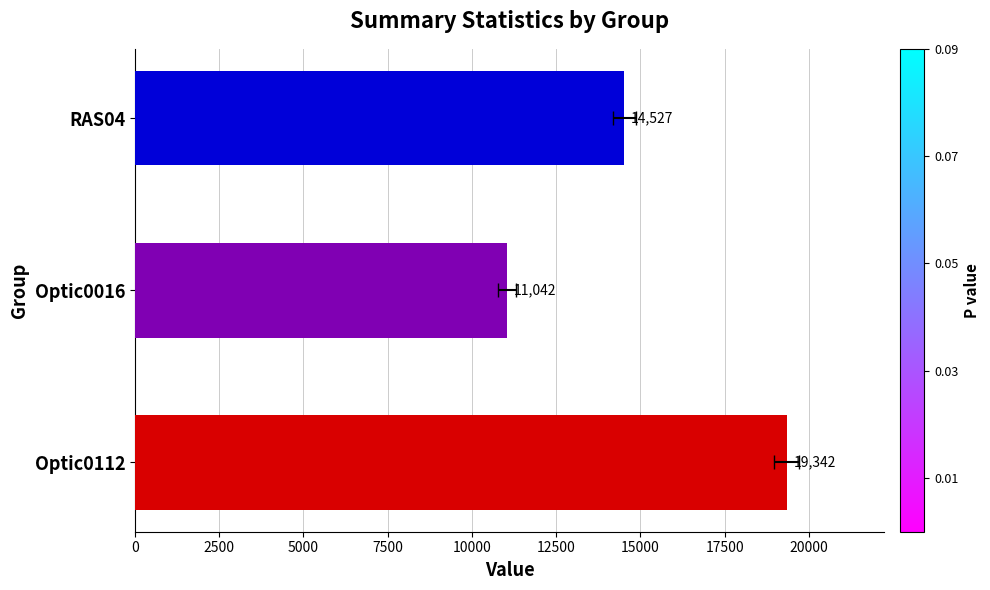

Is it true that the value at 0 is 19342.3?

True